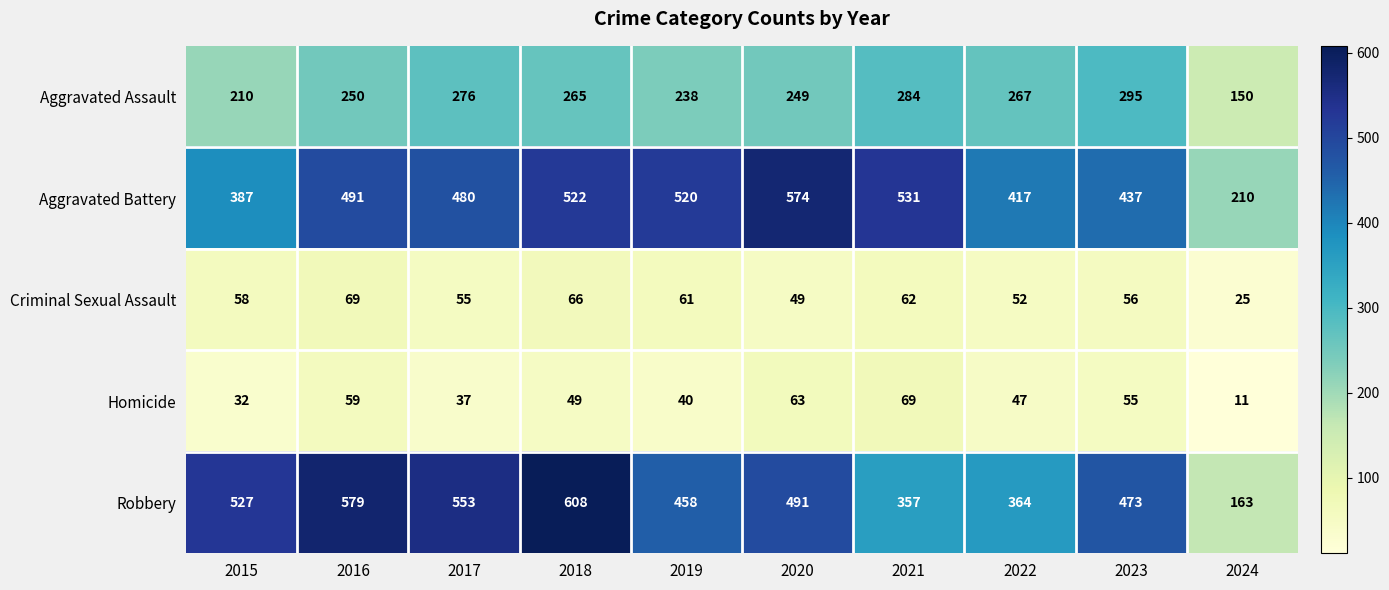

At how many categories does at least one series exceed 393?

9